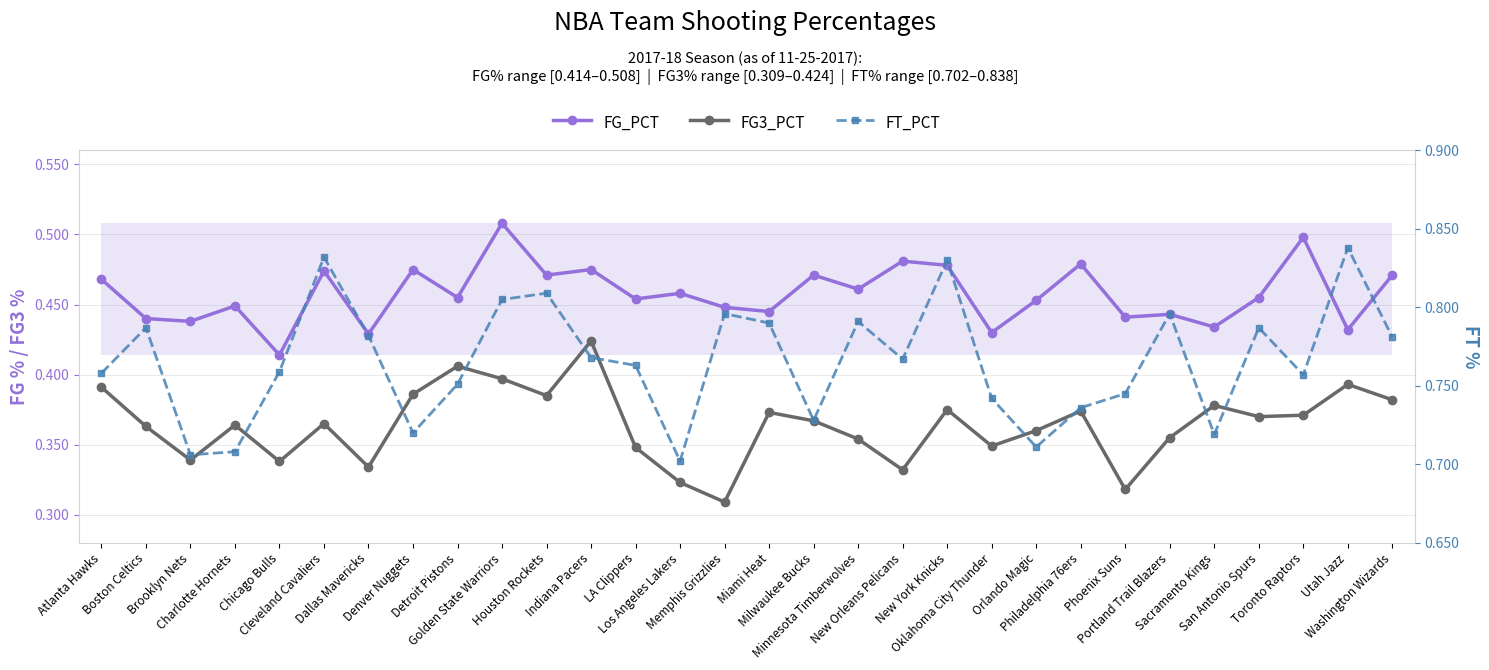

What is the difference between the maximum and minimum values in the FG_PCT series?

0.1